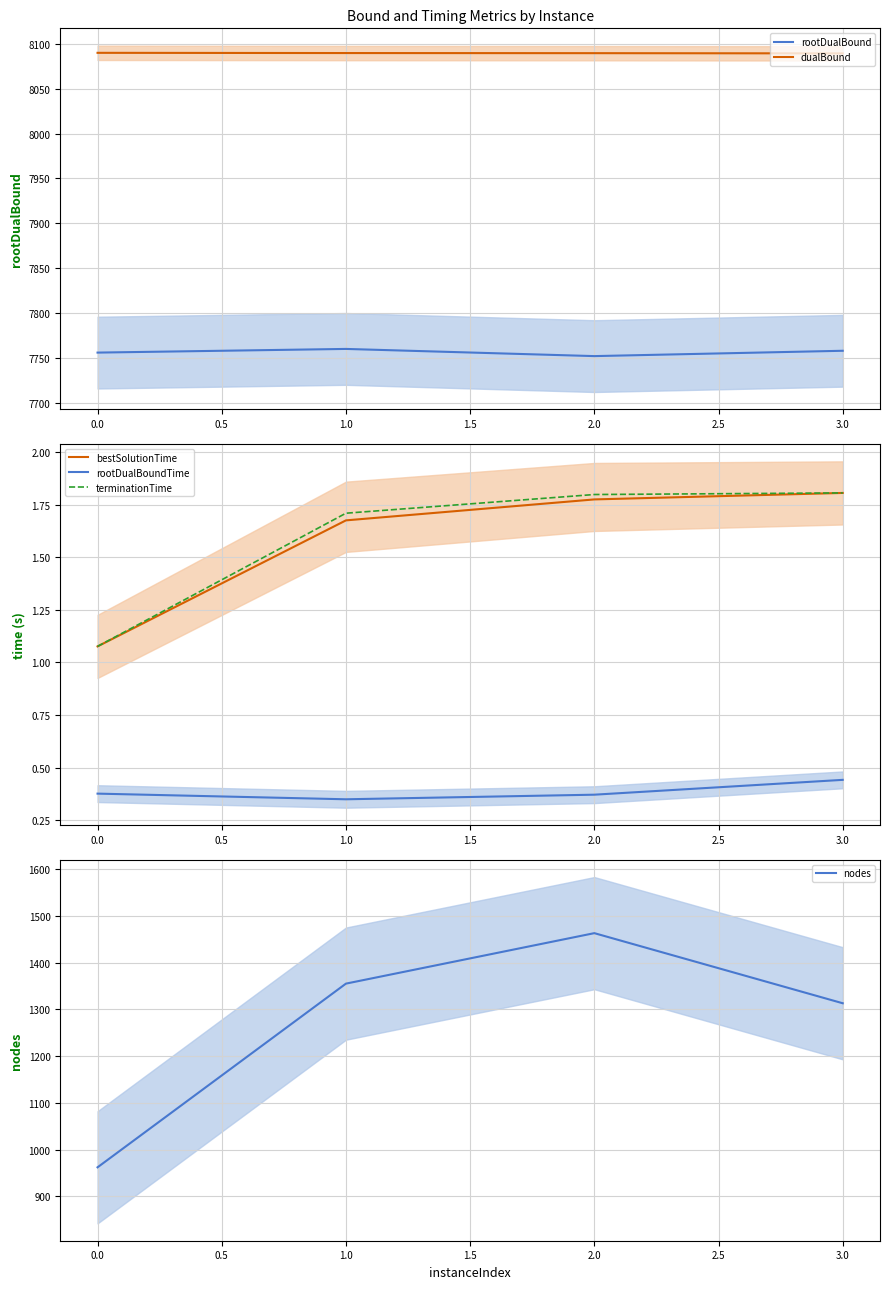

The terminationTime series shows 1.8 at 2.0. True or false?

True